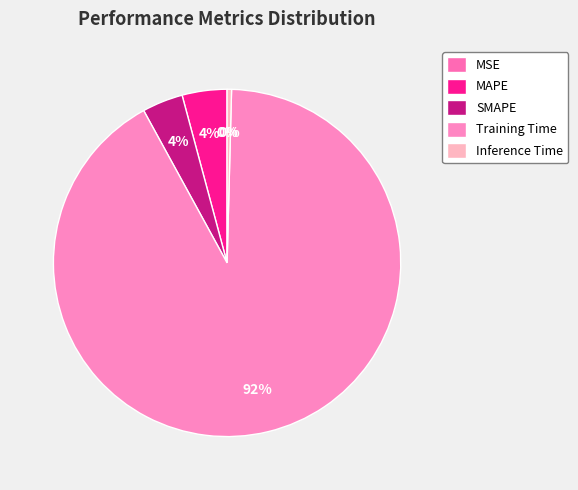

To the nearest percent, what portion does SMAPE represent?

4%